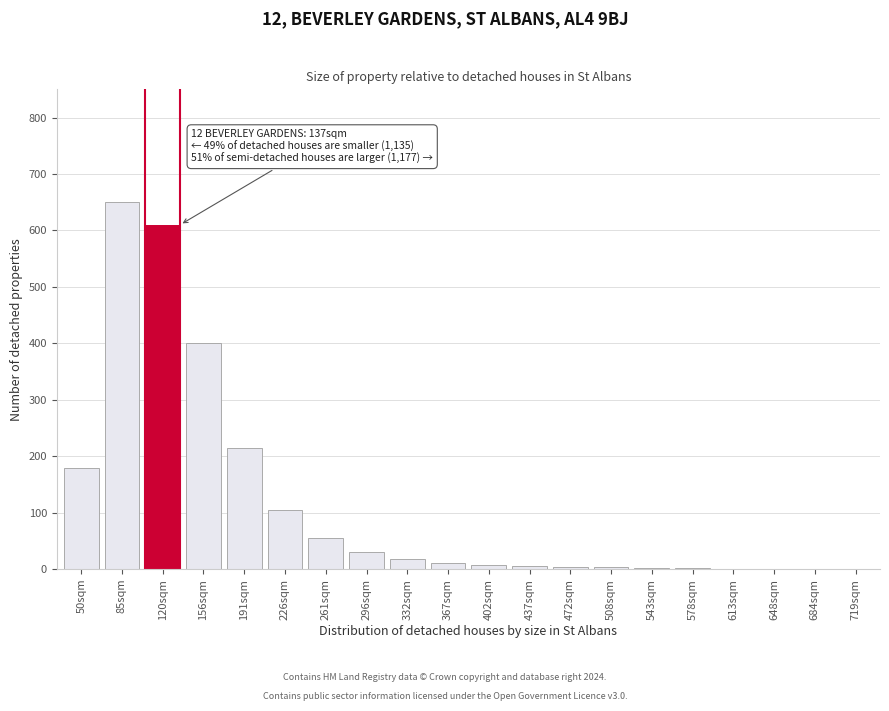

At which label is the value closest to 325?

156sqm